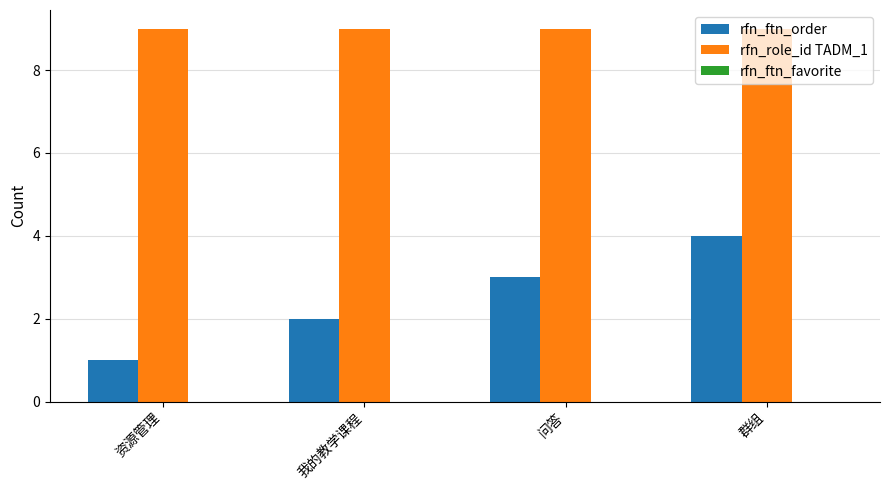

Rank the series by their average value, from highest to lowest.

rfn_role_id TADM_1, rfn_ftn_order